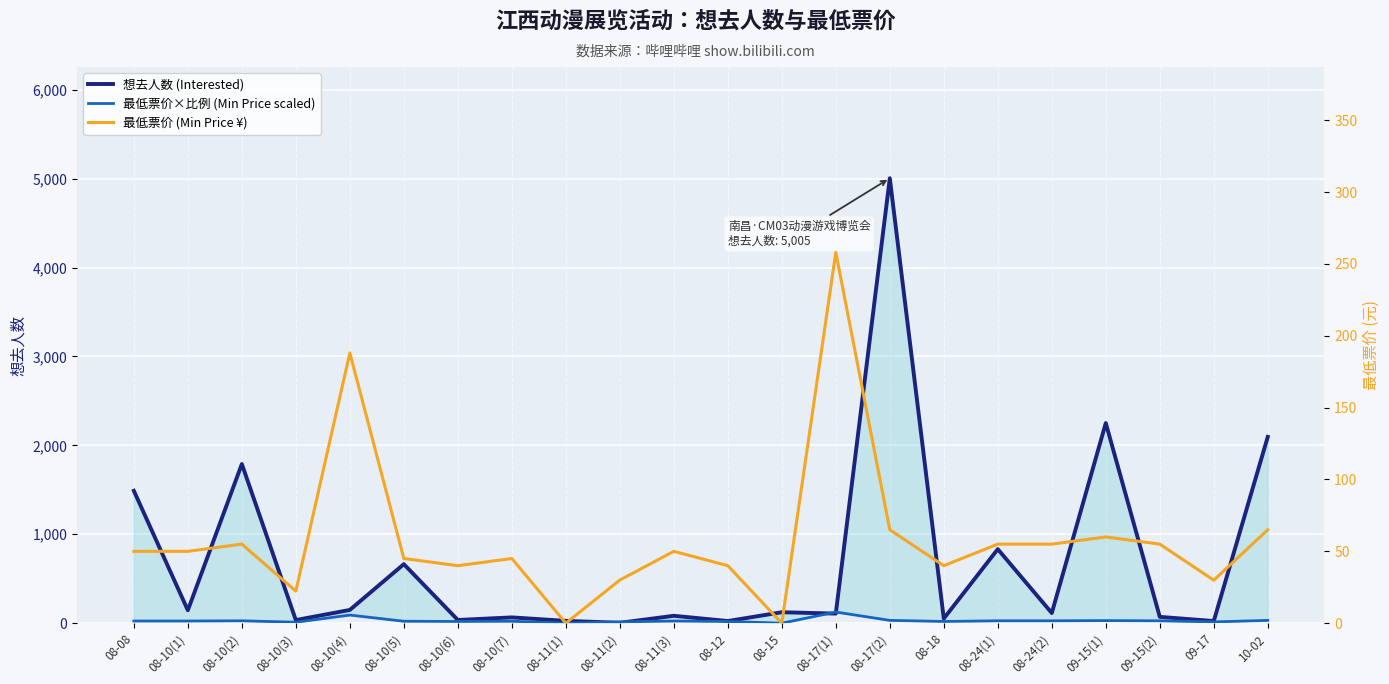

What position from the left is 08-17(2)?

15